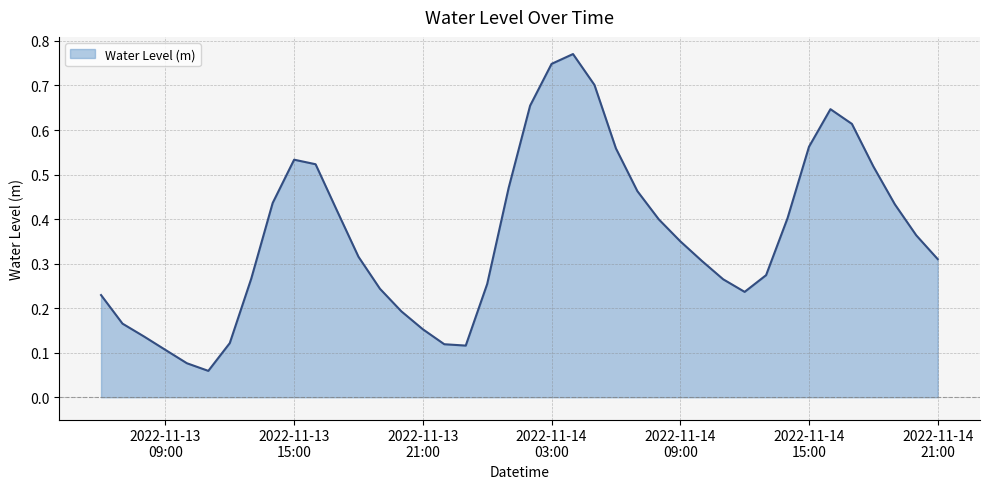

How many interior local valleys (lower than both neighbors) does the data have?

3